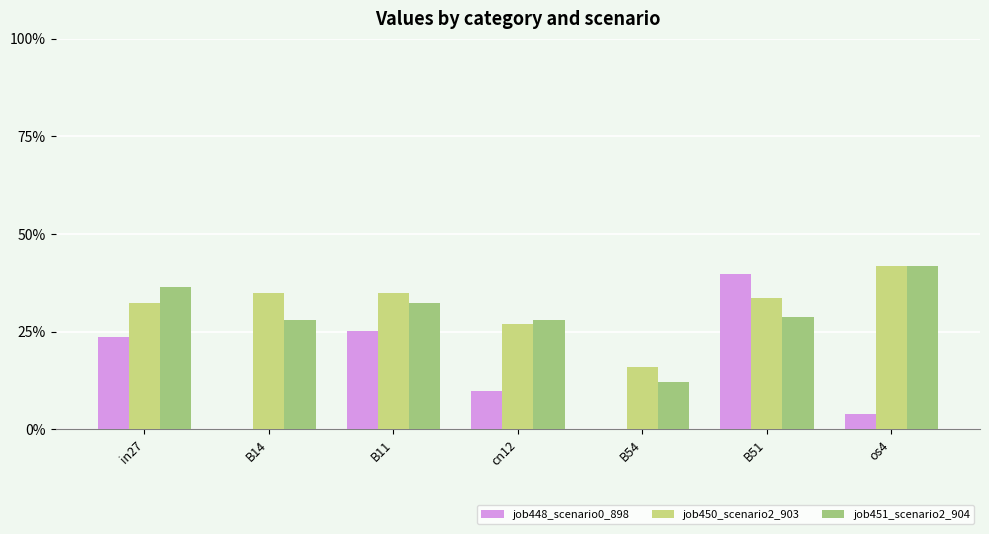

What position from the left is B11?

3